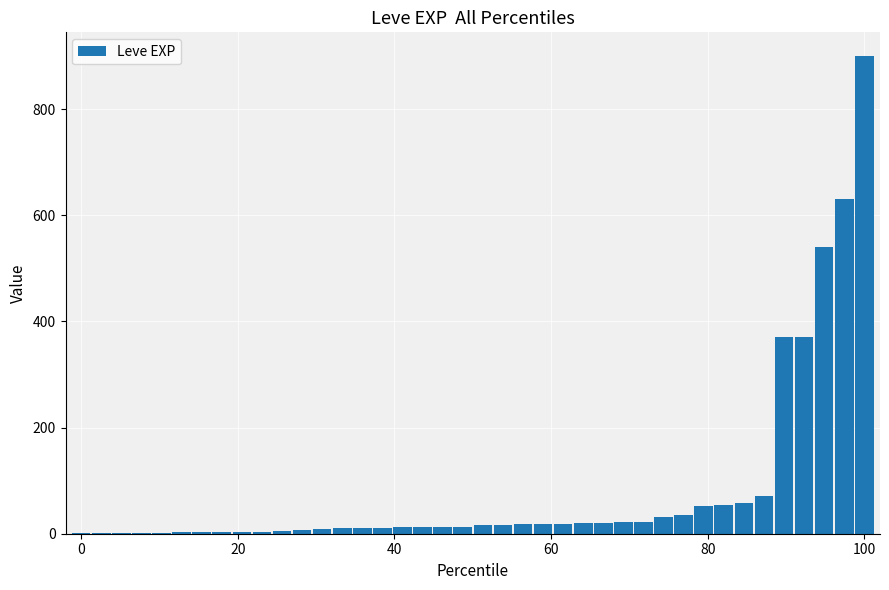

What is the maximum value shown in the chart?

900